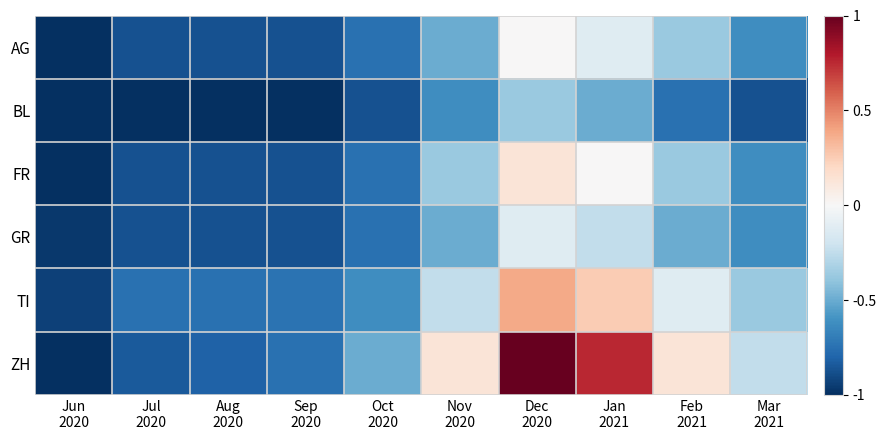

What is the smallest value displayed?

-1.0